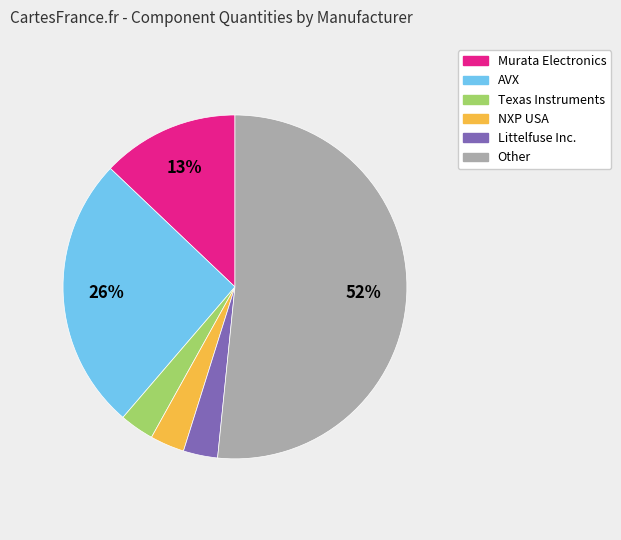

The AVX slice represents 18% of the pie. True or false?

False